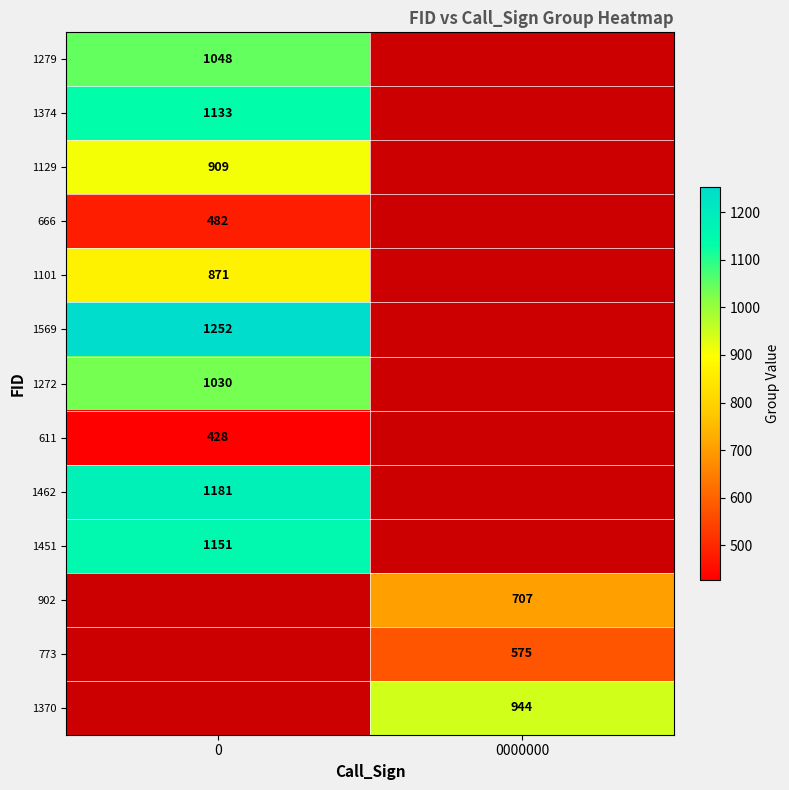

The value of 1129 at 0 is 477. True or false?

False